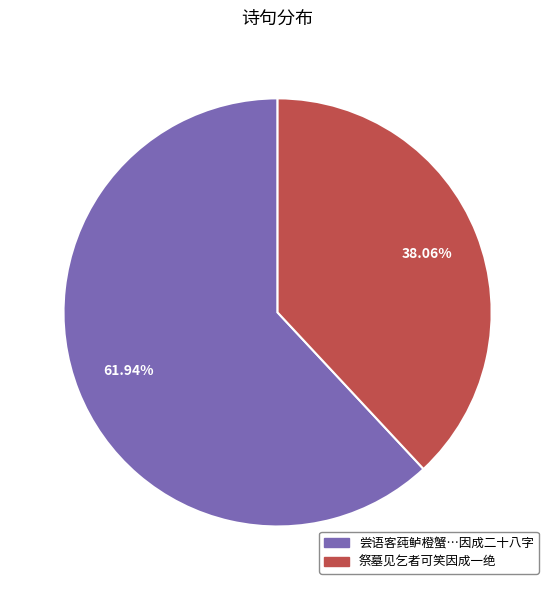

Approximately how many times larger is the value at 祭墓见乞者可笑因成一绝 compared to 尝语客莼鲈橙蟹…因成二十八字?

0.6